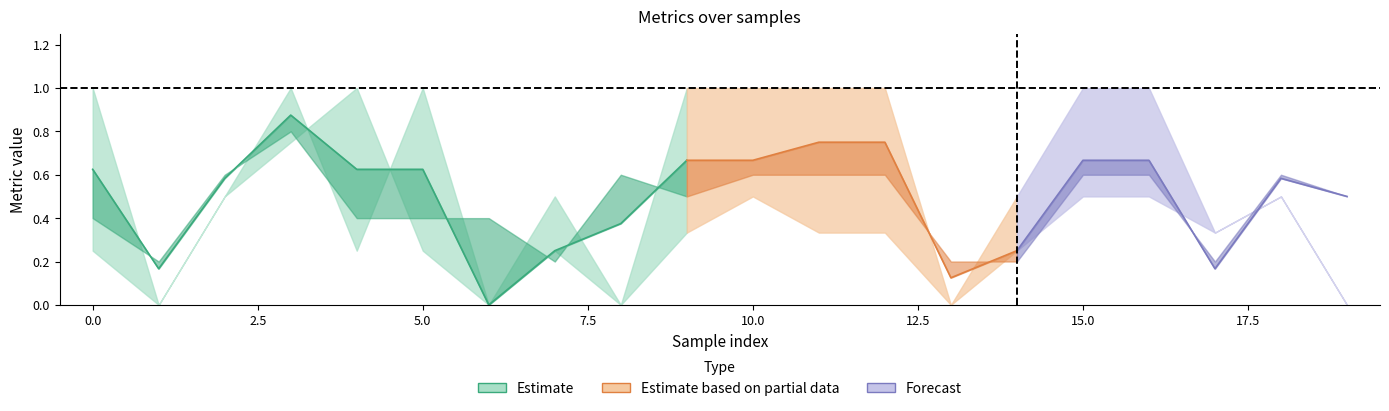

Which has a higher value, 1 or 12?

12